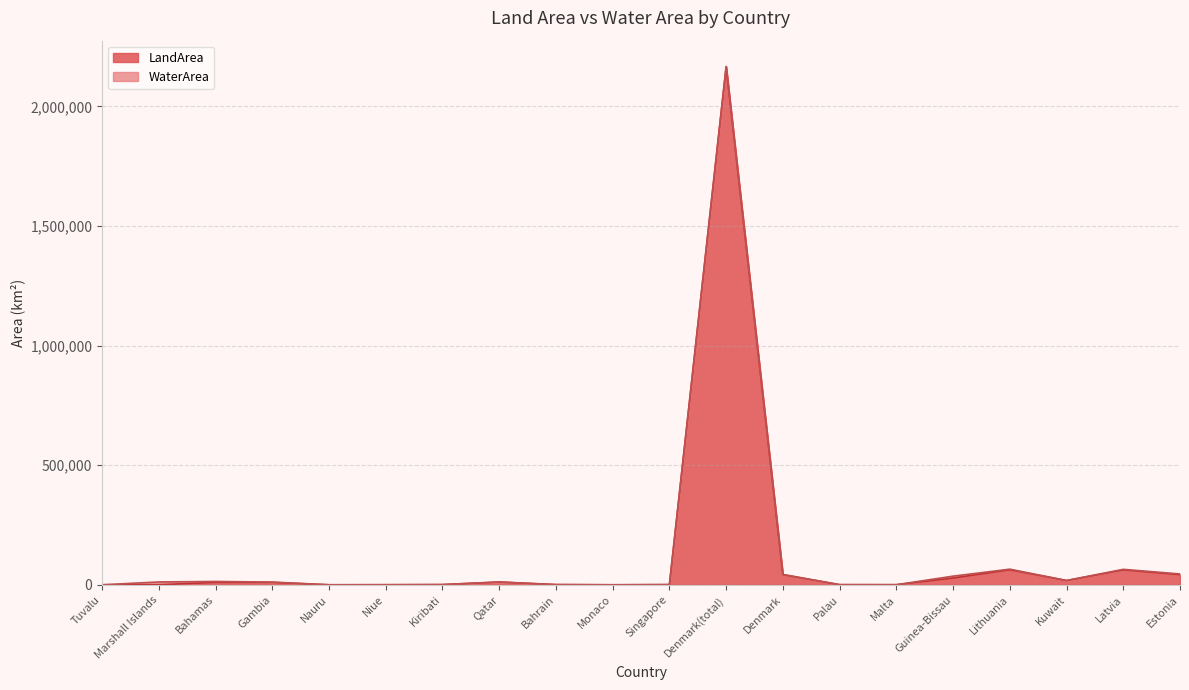

Where is the first local maximum?

Bahamas